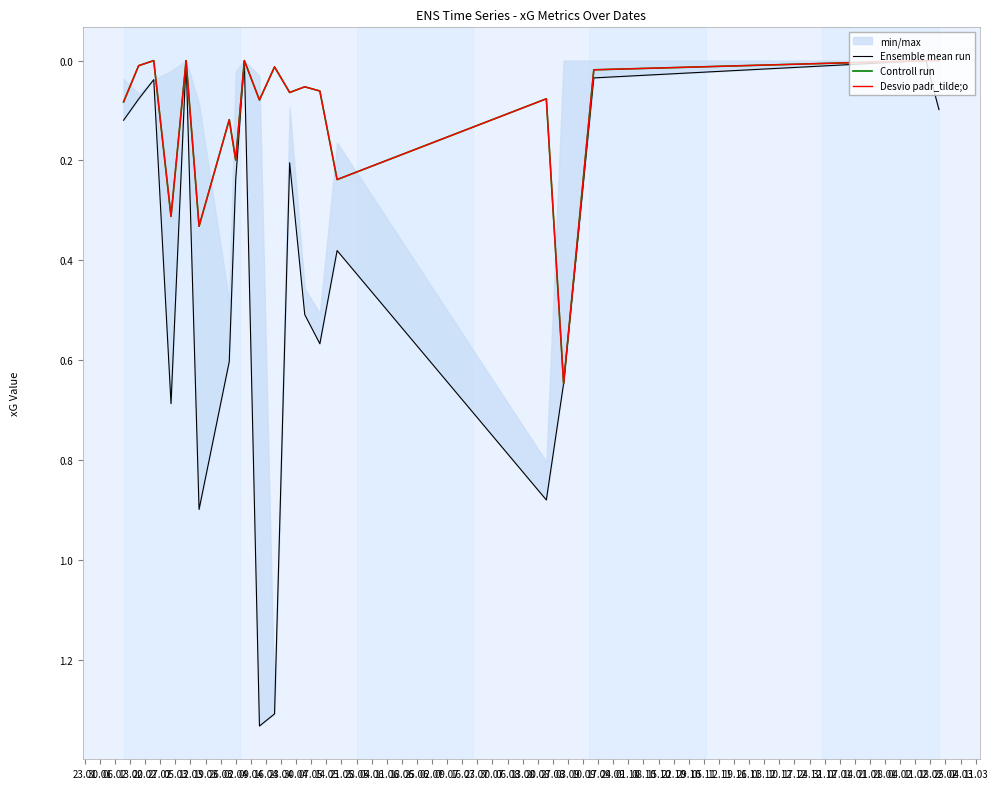

How many lines are shown in the chart?

3